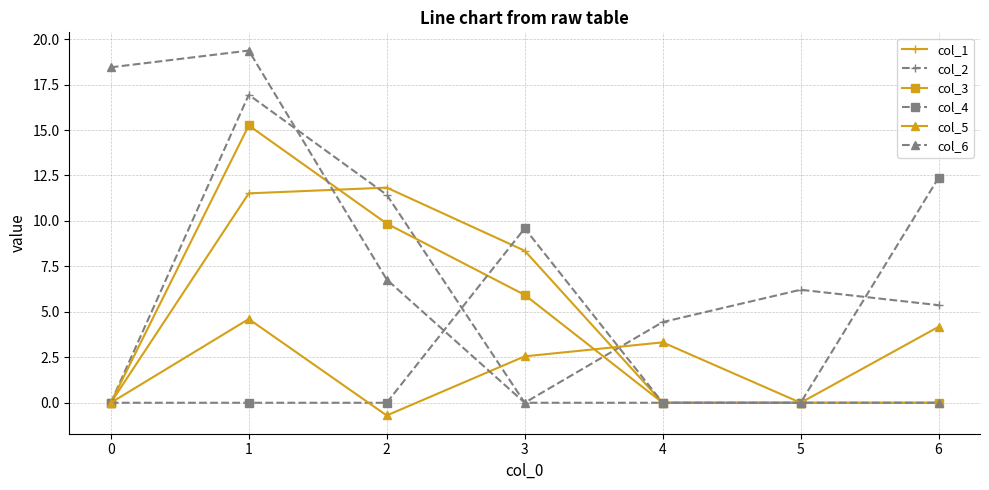

True or false: col_2 has more than 2 points higher than both neighbors.

False